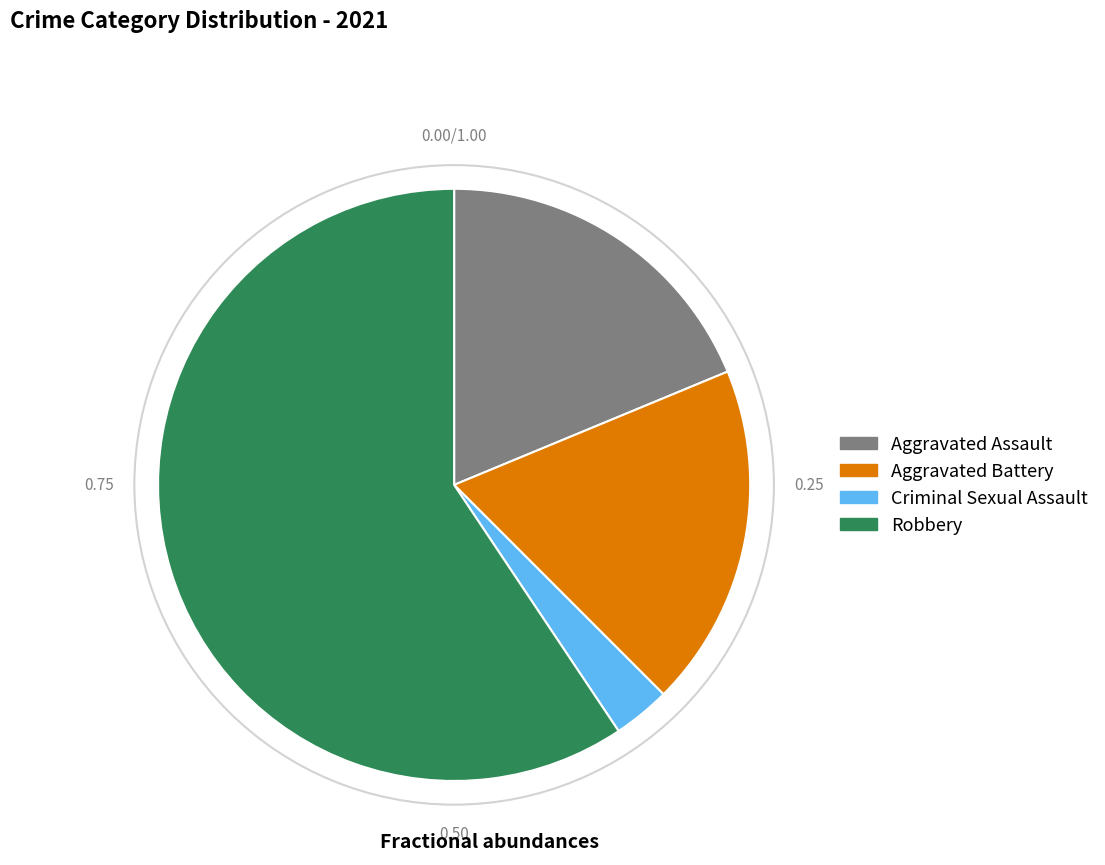

Count the number of slices in the pie.

4